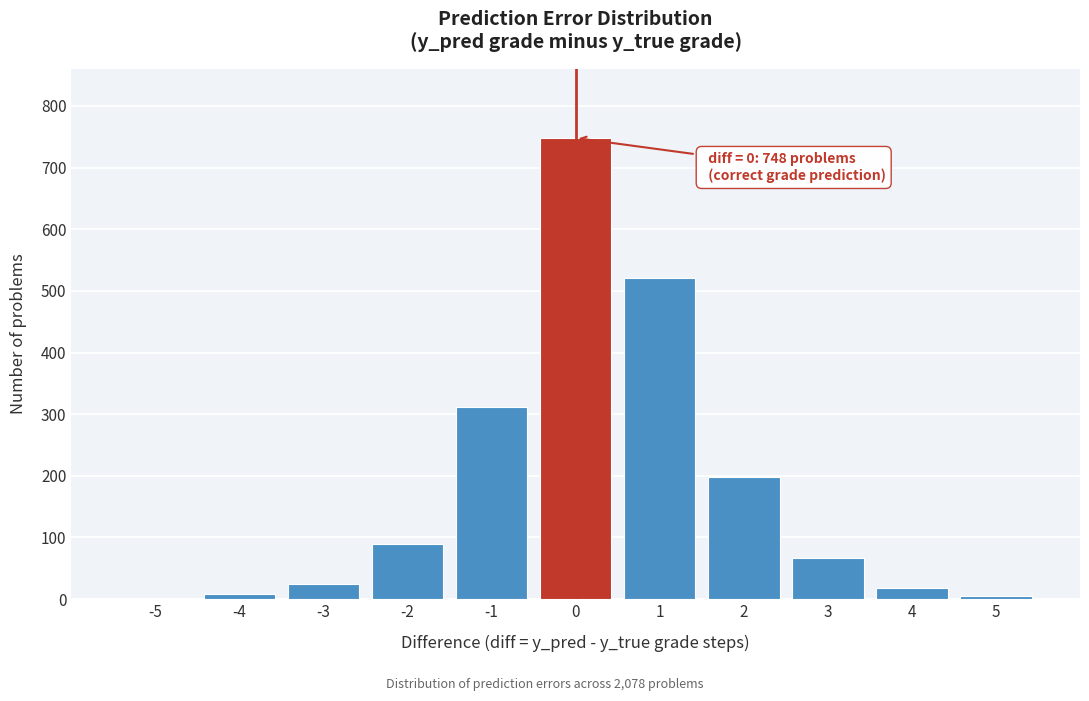

The value at 0 is 748. True or false?

True